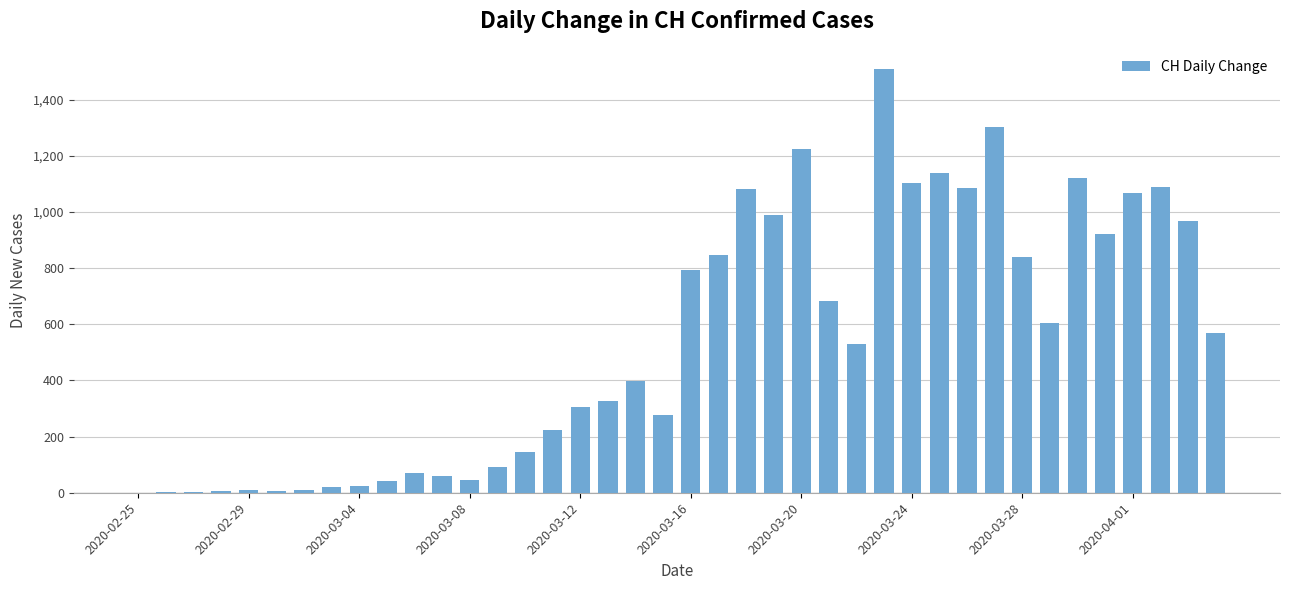

What is the maximum value shown in the chart?

1510